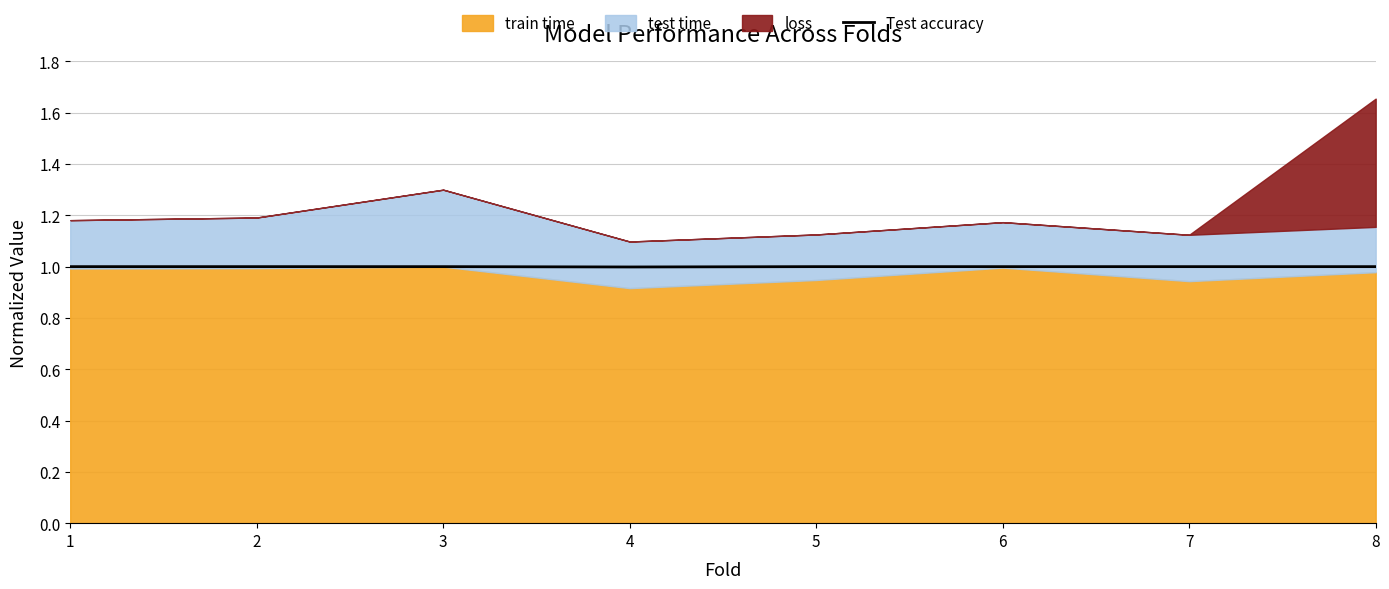

True or false: Test accuracy has a value of 0.4 at 5.

False